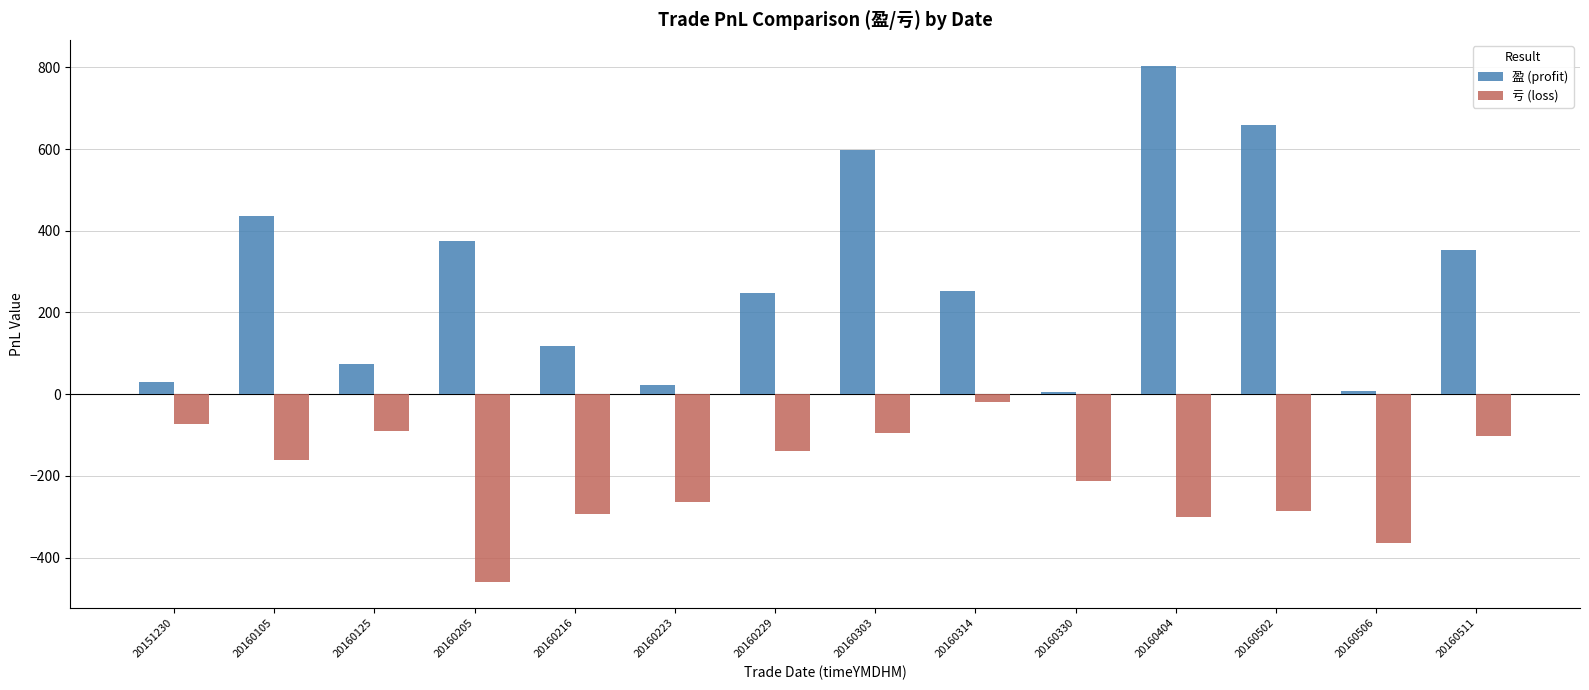

What is the maximum value shown in the chart?

804